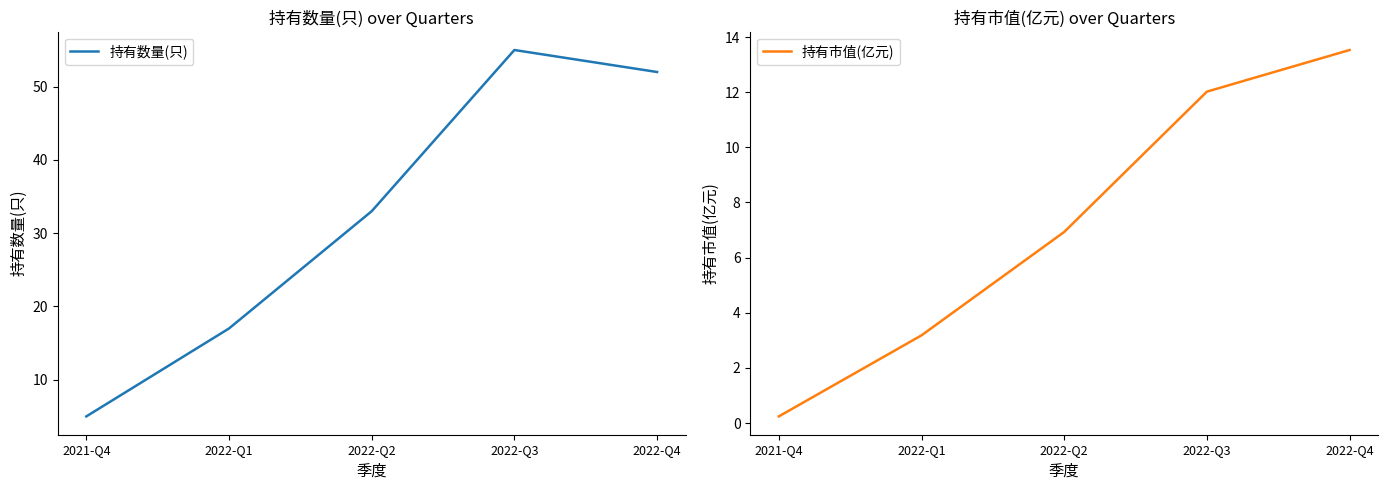

Rank the series at 2022-Q4 from highest to lowest value.

持有数量(只), 持有市值(亿元)